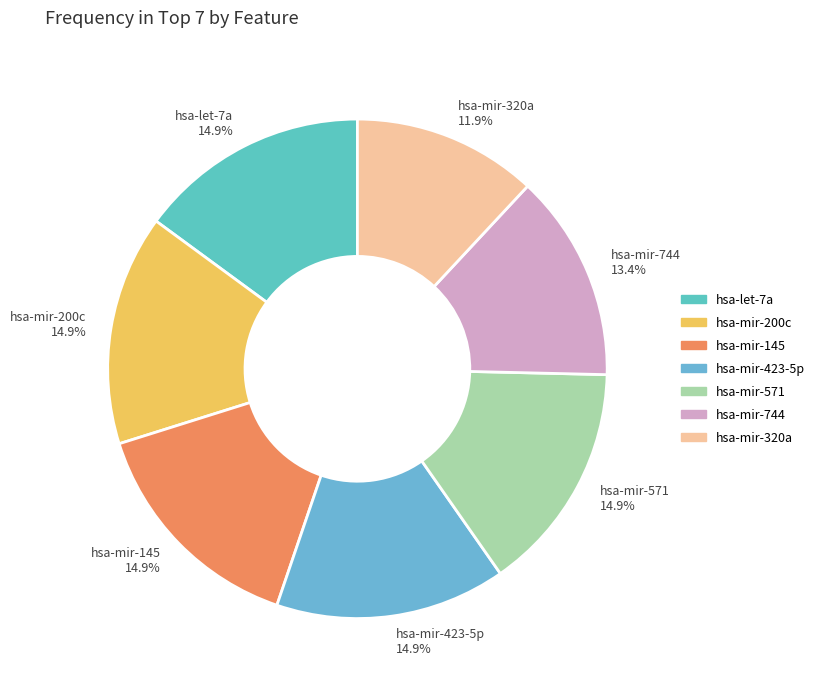

Approximately how many times larger is the value at hsa-mir-744 compared to hsa-mir-320a?

1.1